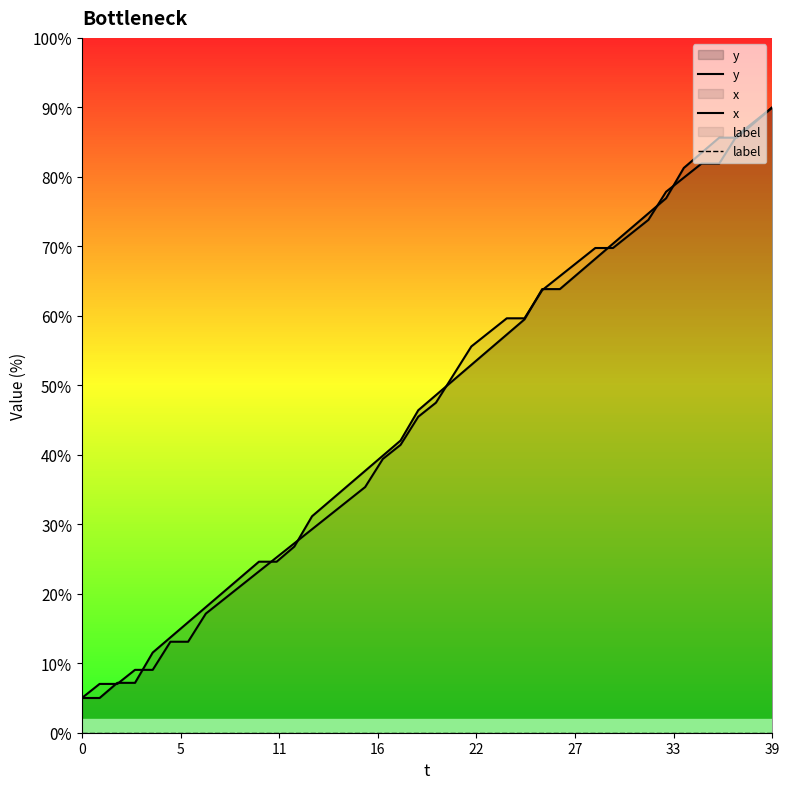

True or false: y has more than 0 points higher than both neighbors.

False